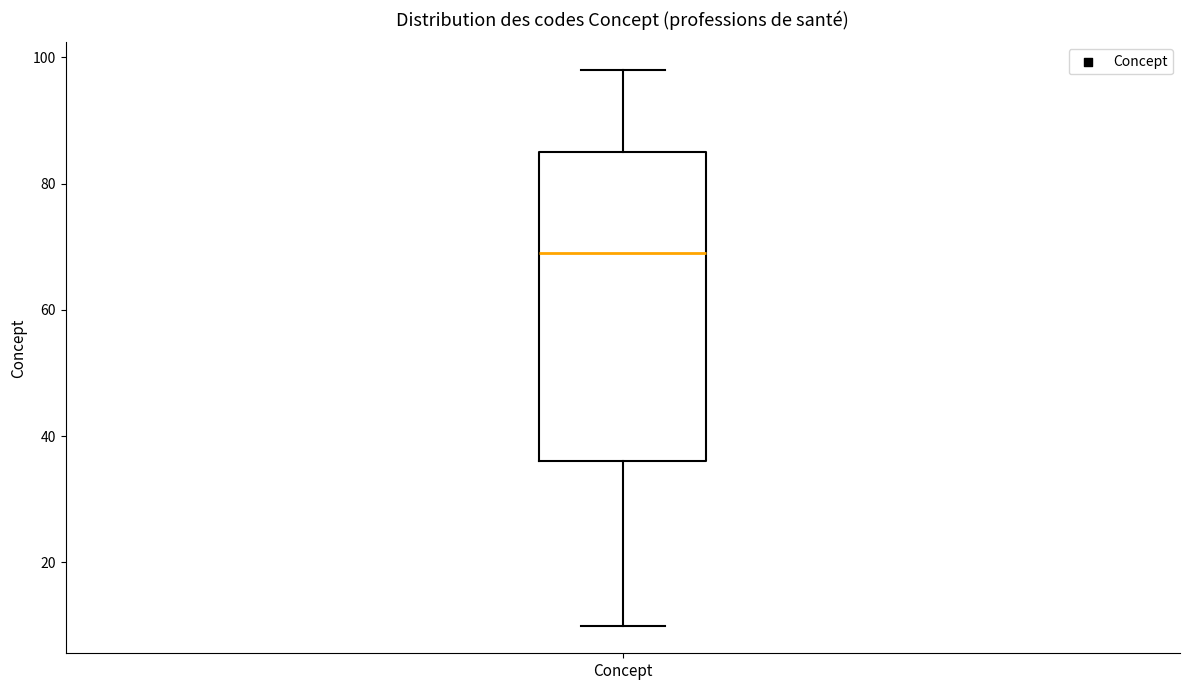

Read this box plot against the y-axis: the position of the median line, the range covered by the box, and the ends of both whiskers. The values are not printed on the chart, so give them approximately, as read against the axis.

median 70, box 36 to 86, whiskers 10 to 98